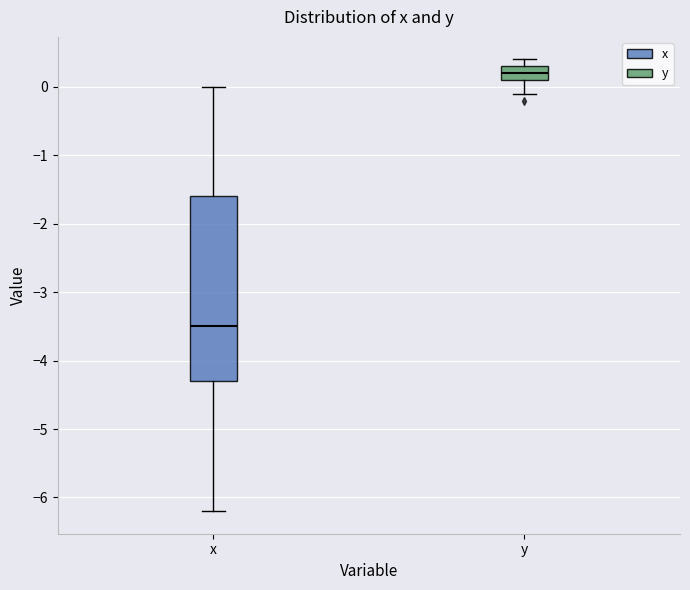

Which box's median line is the highest?

y